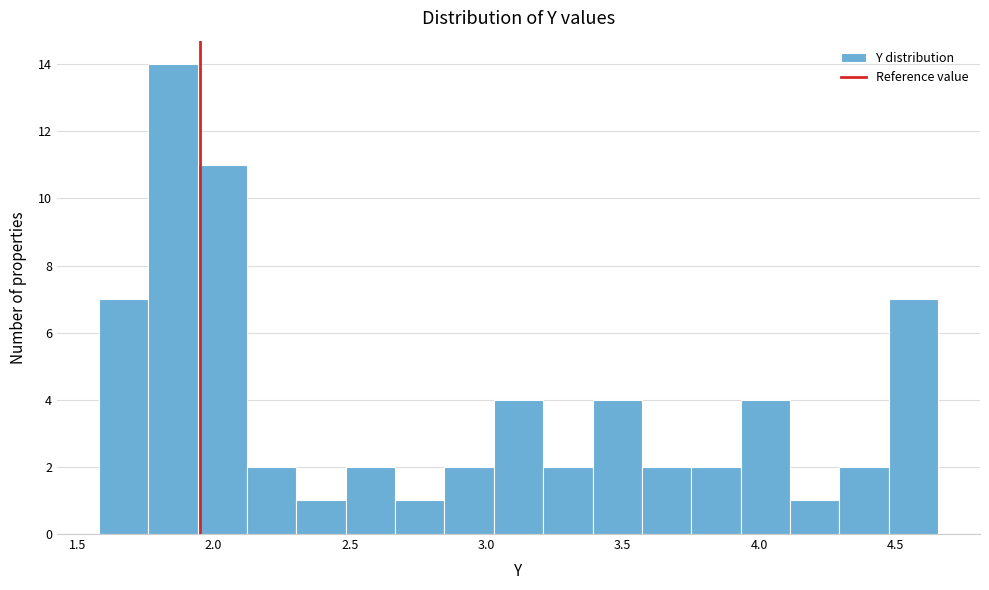

Read against the x-axis, roughly where is the centre of the tallest bar?

1.85